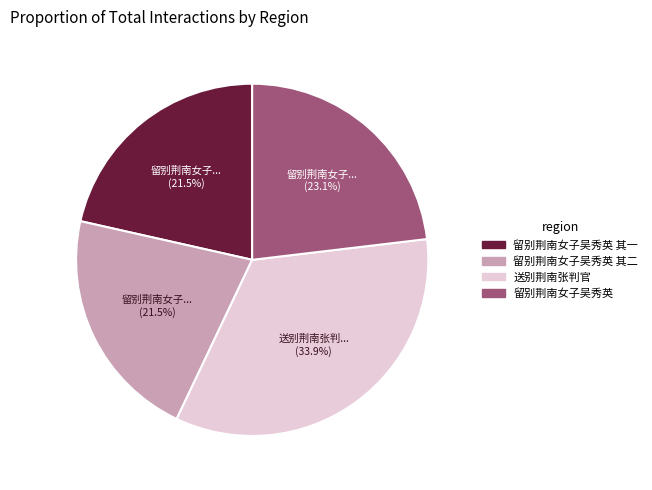

Is the sum of 留别荆南女子吴秀英 其一 and 留别荆南女子吴秀英 其二 greater than half?

No